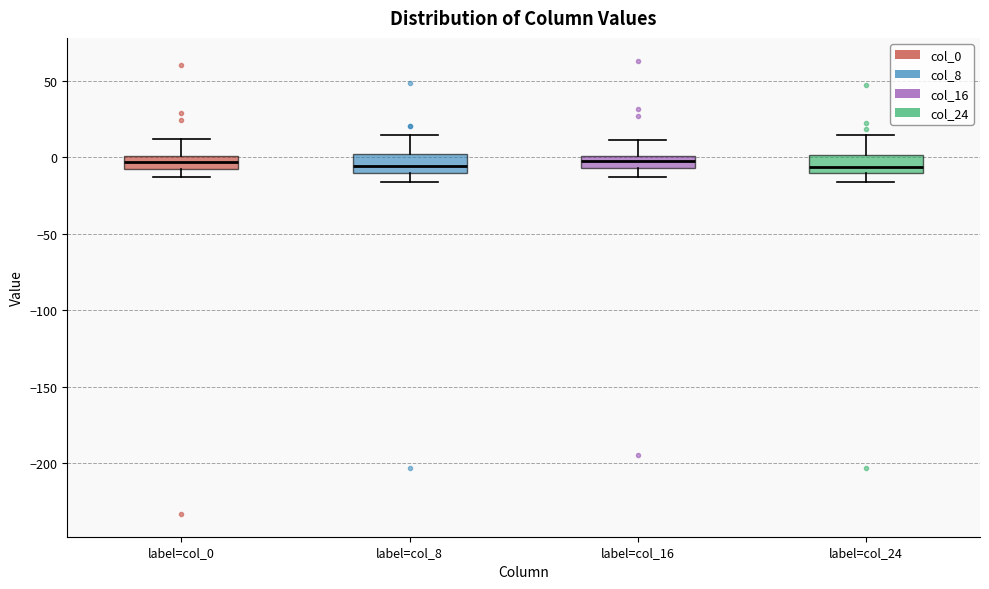

Reading left to right, read every box against the y-axis: the position of its median line, the range the box covers, and the ends of its whiskers. The values are not printed on the chart, so give them approximately, as read against the axis.

label=col_0: median -5, box -10 to 0, whiskers -15 to 10
label=col_8: median -5, box -10 to 0, whiskers -15 to 15
label=col_16: median -5 (inside the box), box -5 to 0, whiskers -15 to 10
label=col_24: median -5, box -10 to 0, whiskers -15 to 15